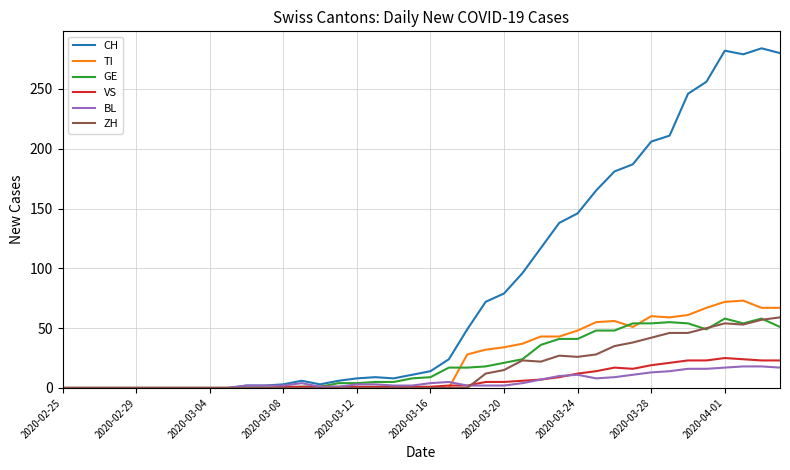

Which series has the largest total across all categories?

CH